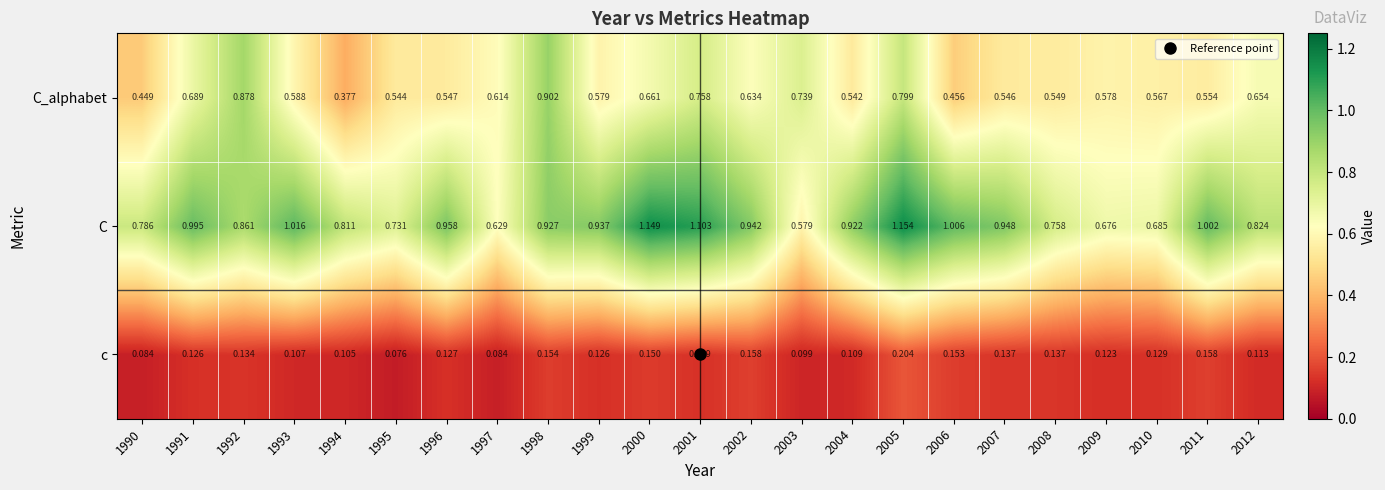

At 1998, list the series in order from largest to smallest.

C, C_alphabet, c